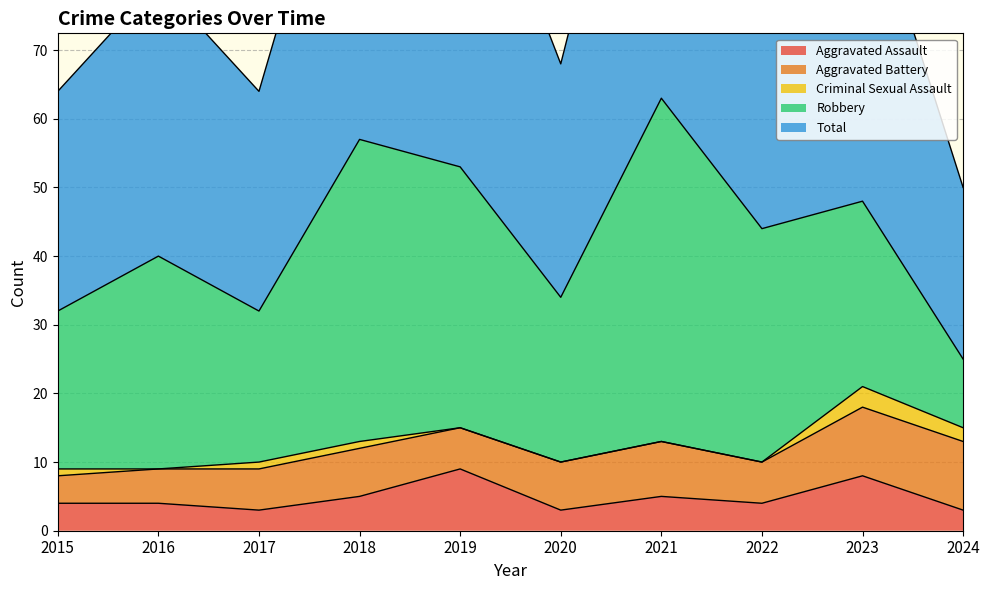

Is it true that Criminal Sexual Assault equals 1 at 2020?

False